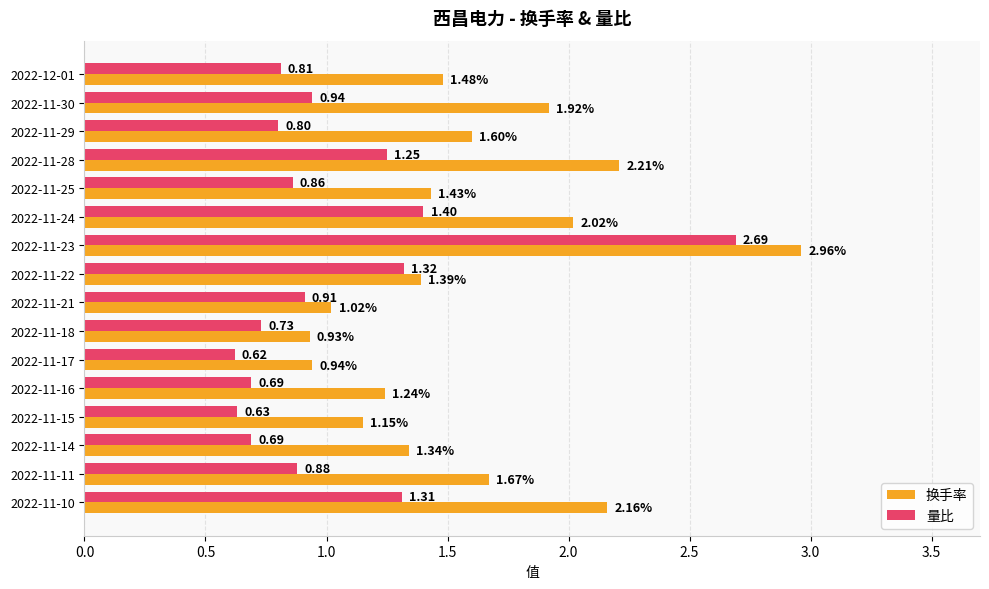

Which series has the widest spread of values?

量比